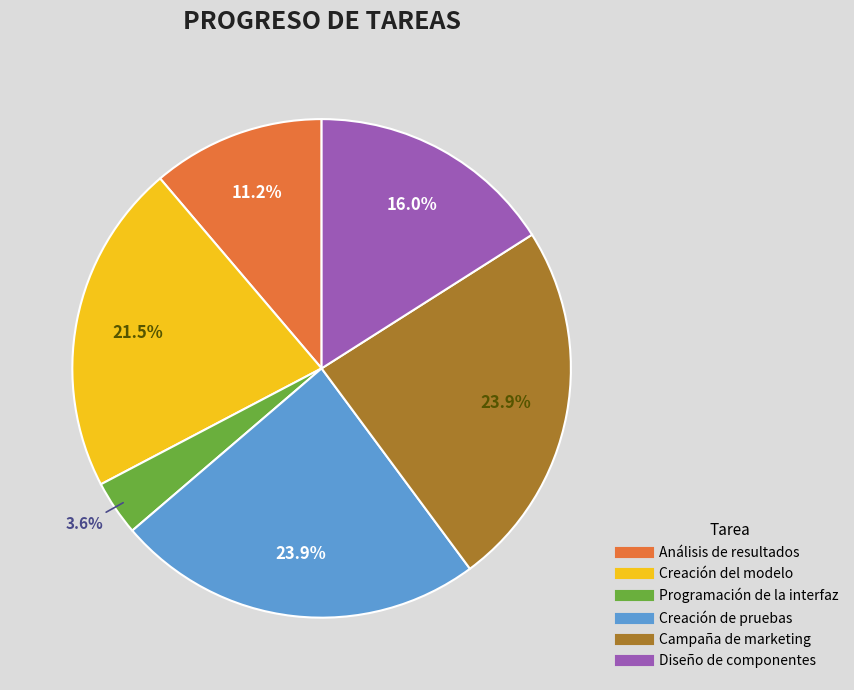

To the nearest percent, what is the average slice percentage?

17%